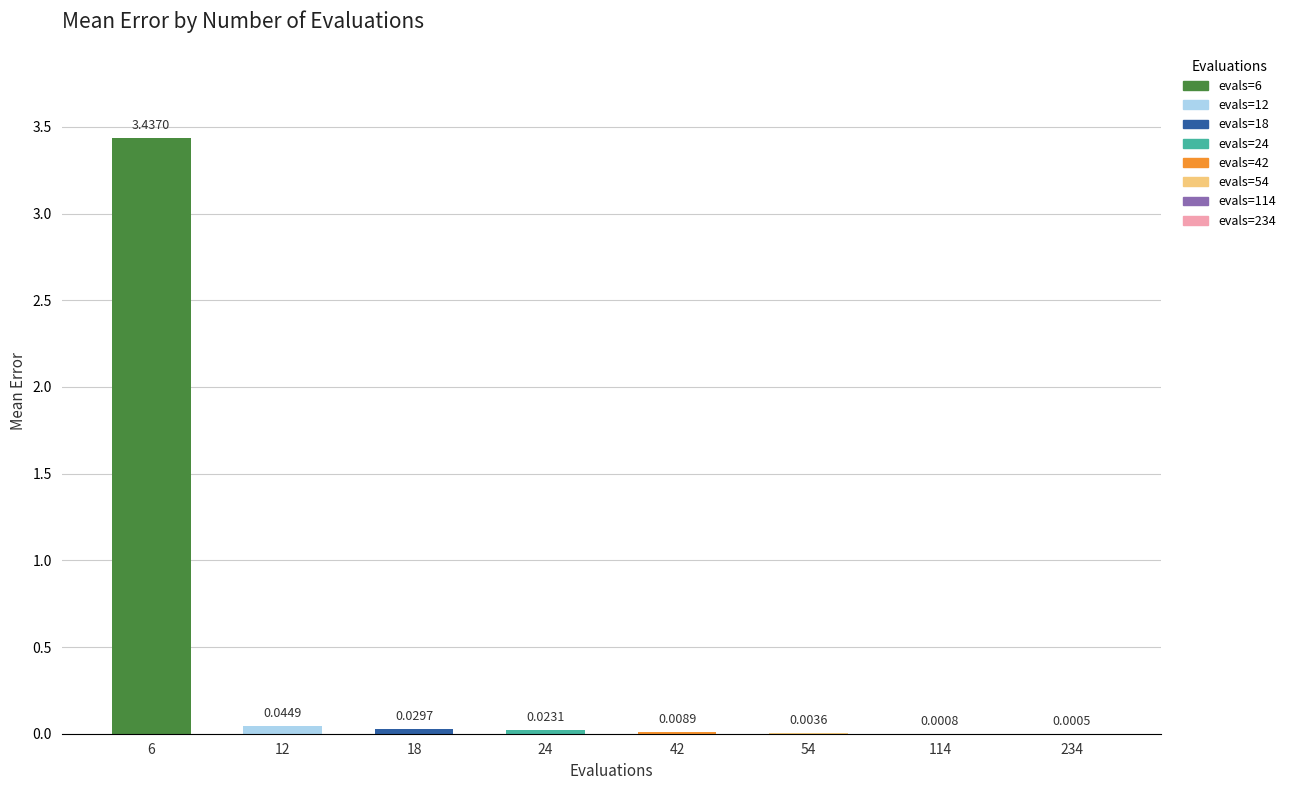

Between 234 and 42, which is larger?

42